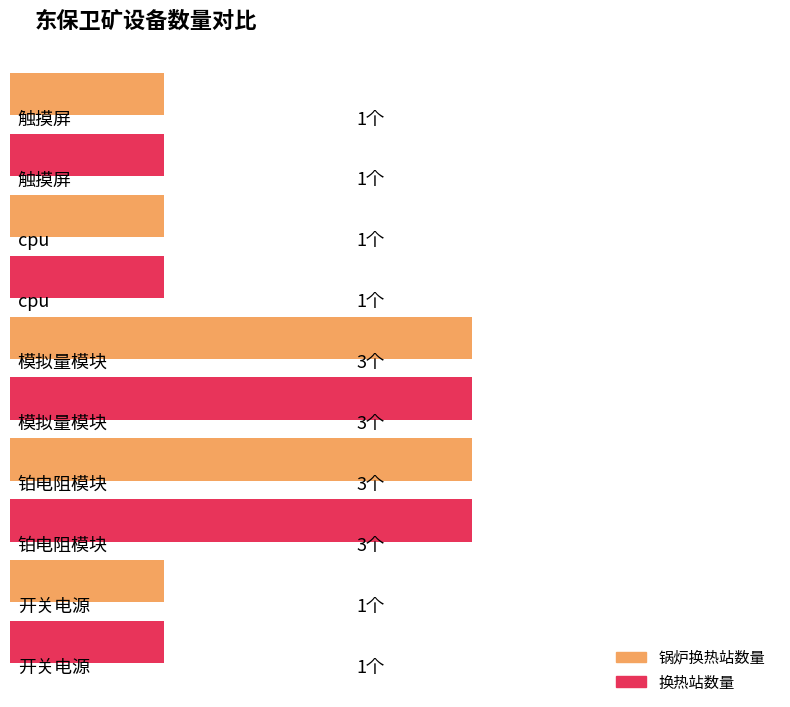

What is the sum of the 锅炉换热站数量 values at 触摸屏 and 开关电源?

2